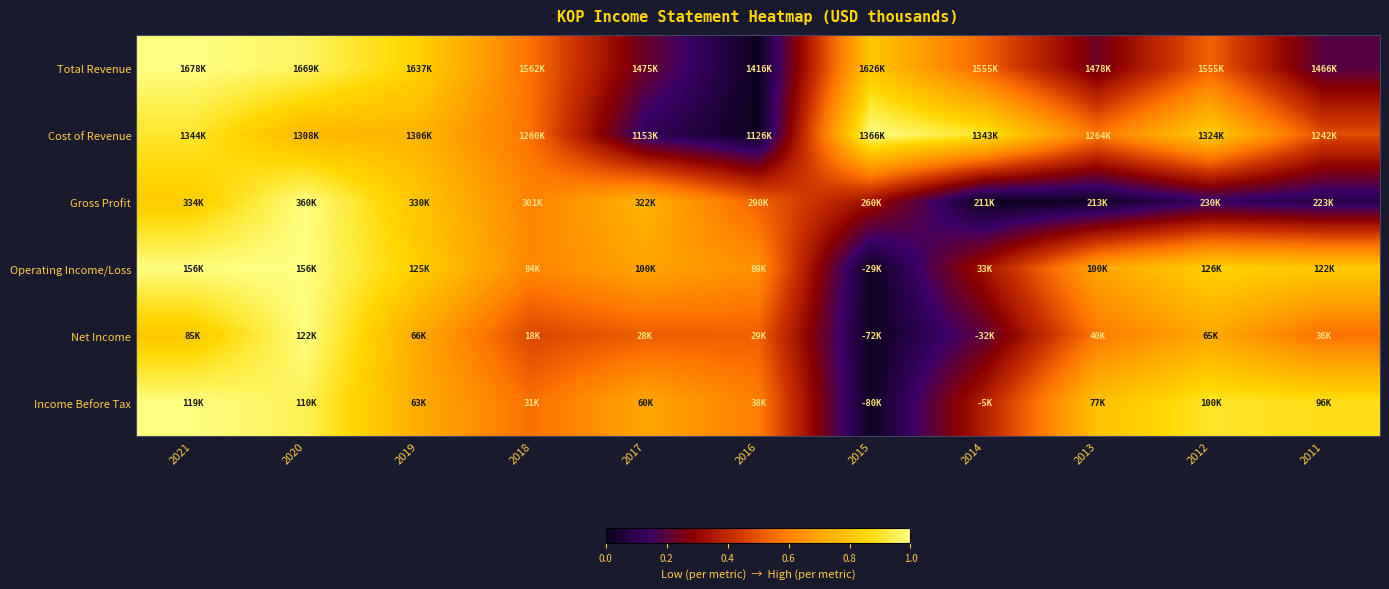

Count the number of data series in this chart.

6